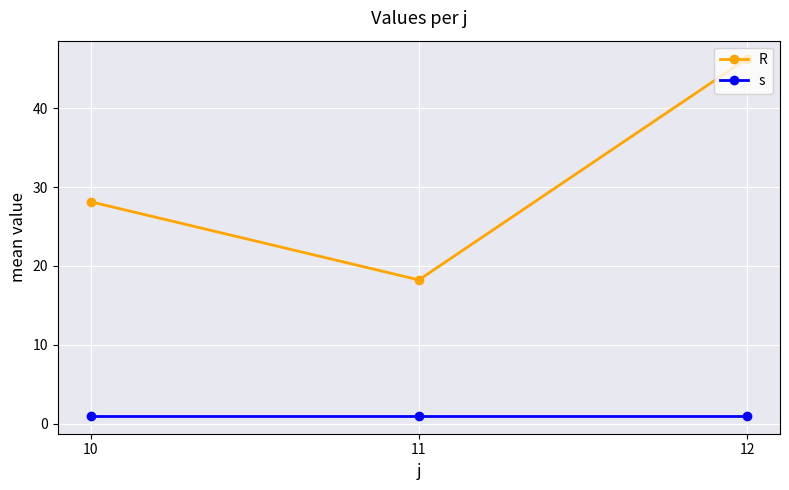

What are all the series names shown in the legend?

R, s